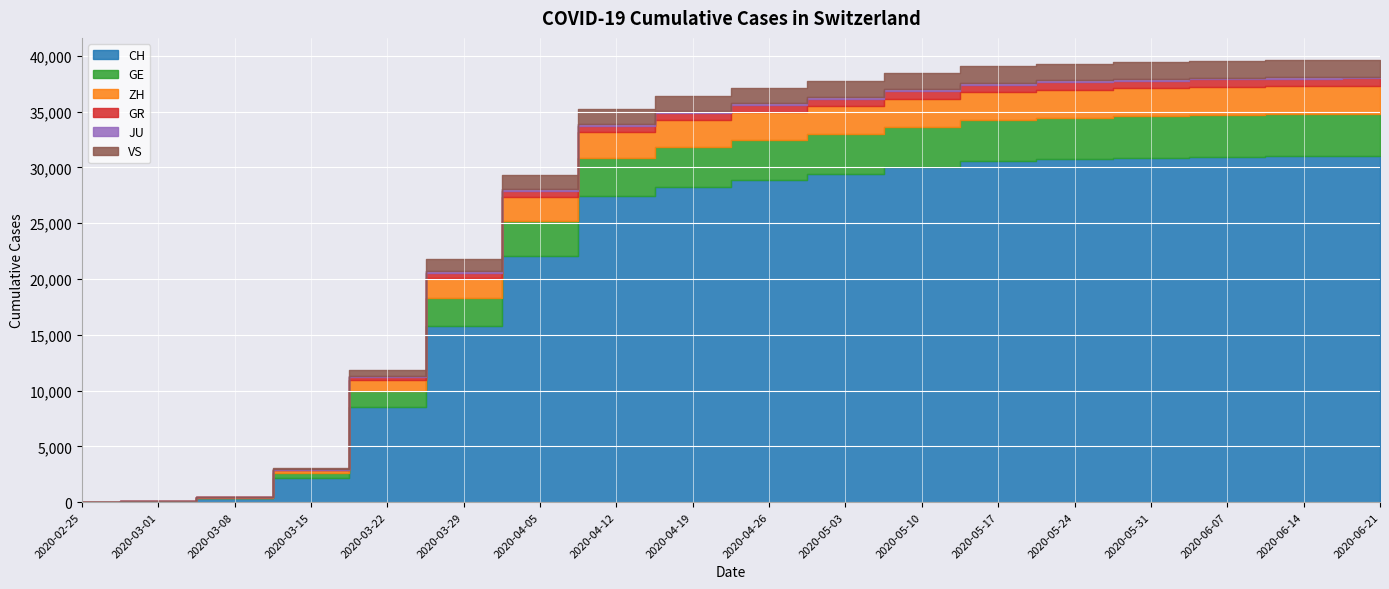

True or false: GE and ZH intersect in this chart.

False